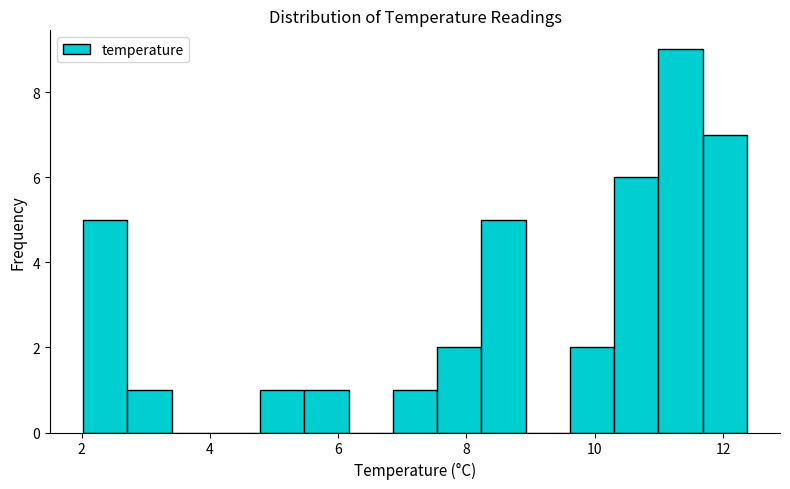

Around what value on the x-axis is the tallest bar? Give the approximate position of its centre, as read against the axis.

11.4